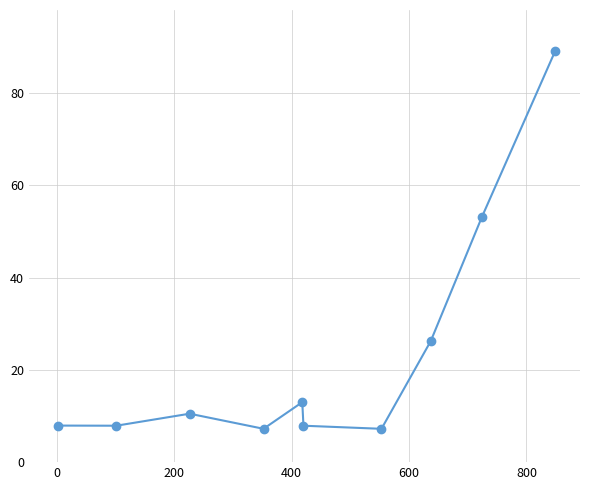

True or false: the data has more than 2 interior local peaks.

False